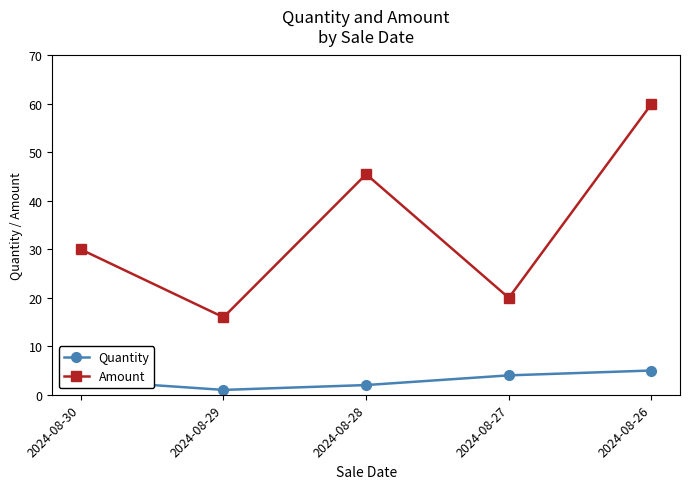

Rank the series at 2024-08-28 from highest to lowest value.

Amount, Quantity